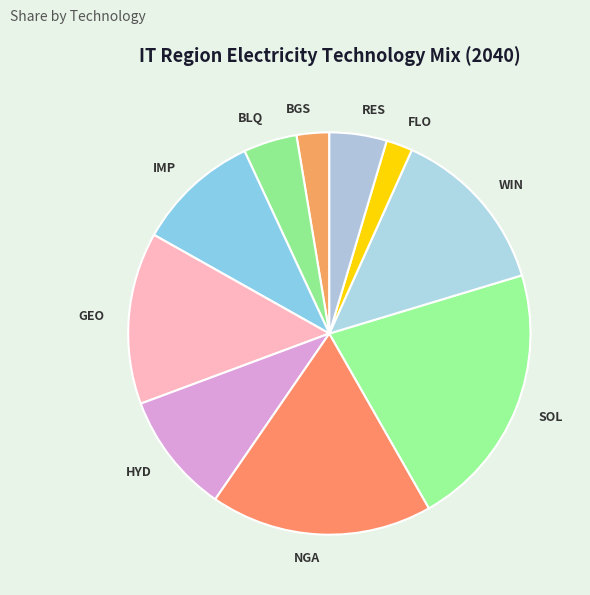

Which slice is the smallest?

FLO